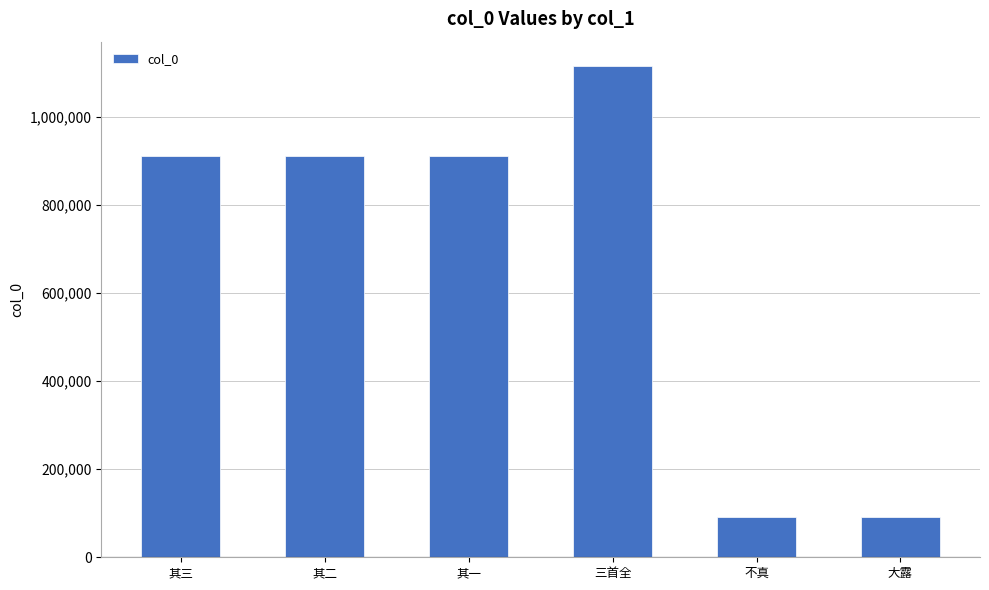

Is it true that the value at 三首全 is 1115705?

True